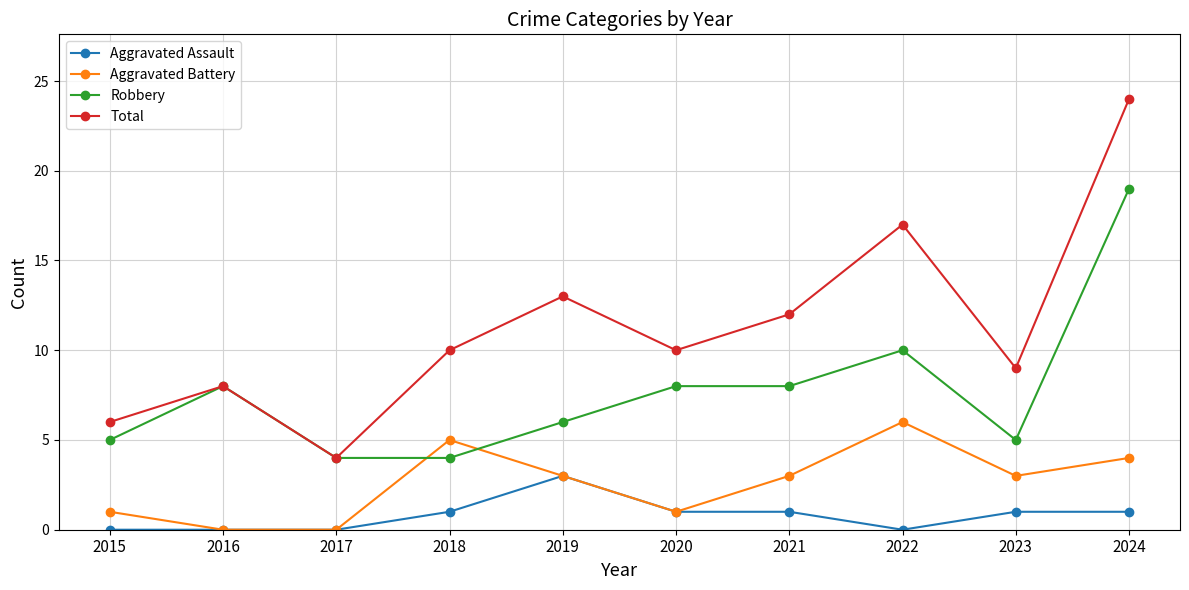

In Aggravated Battery, how many points are higher than both neighbors (excluding endpoints)?

2